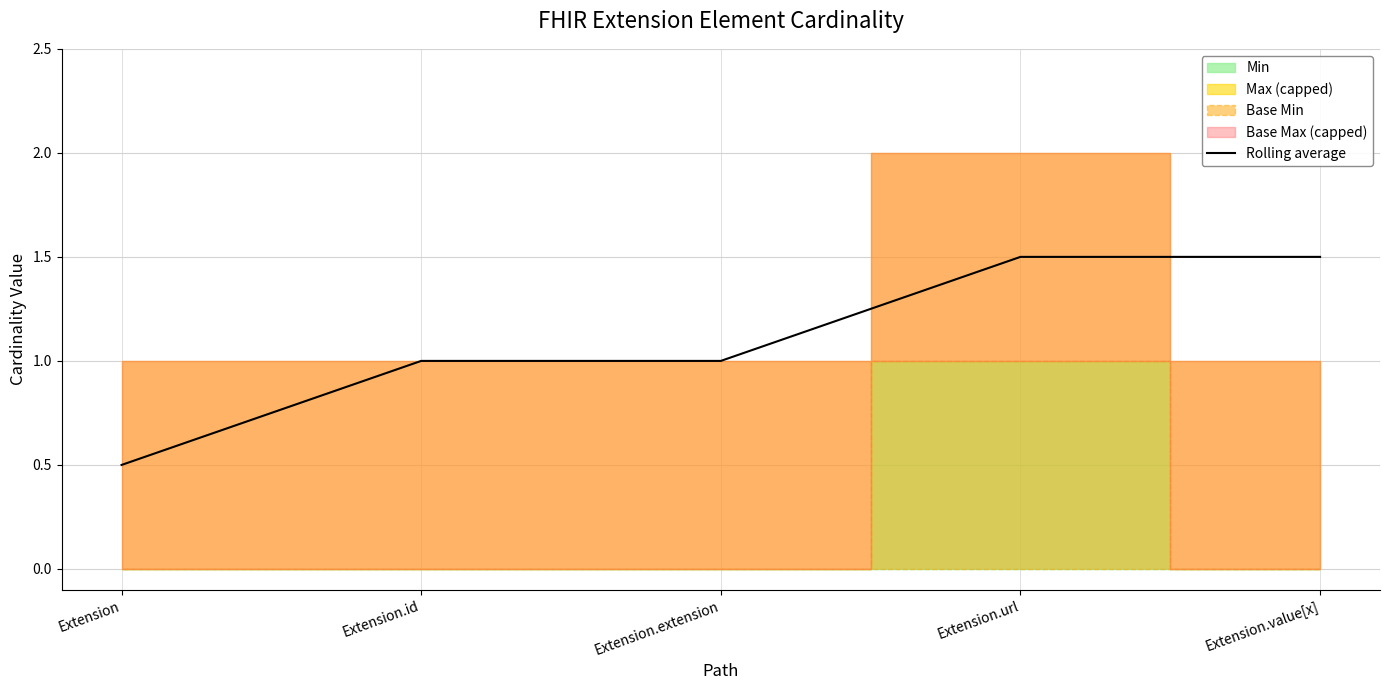

Is it true that the value at Extension is 0.7?

False